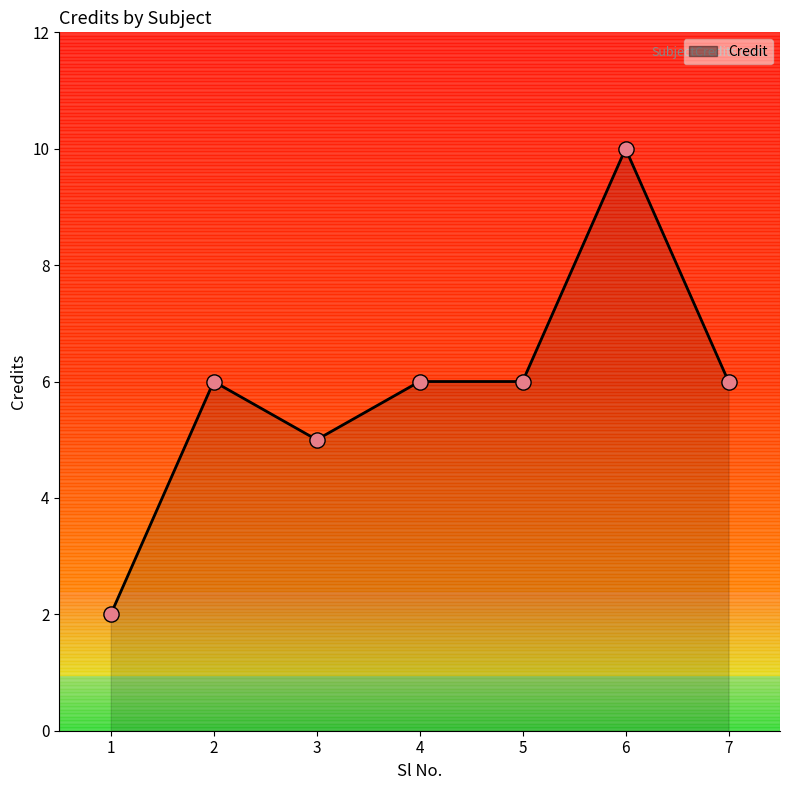

What is the ratio of the value at 4 to the value at 2?

1.0